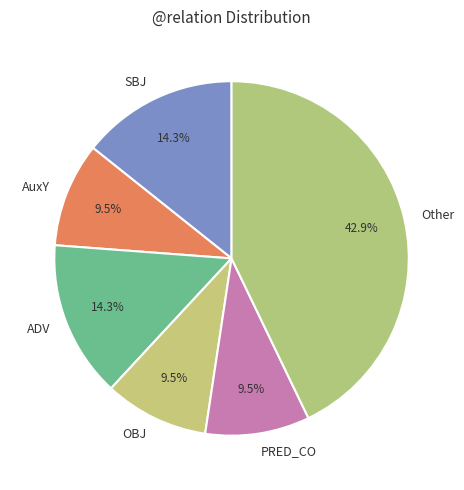

Do PRED_CO and SBJ together represent more than half of the pie?

No